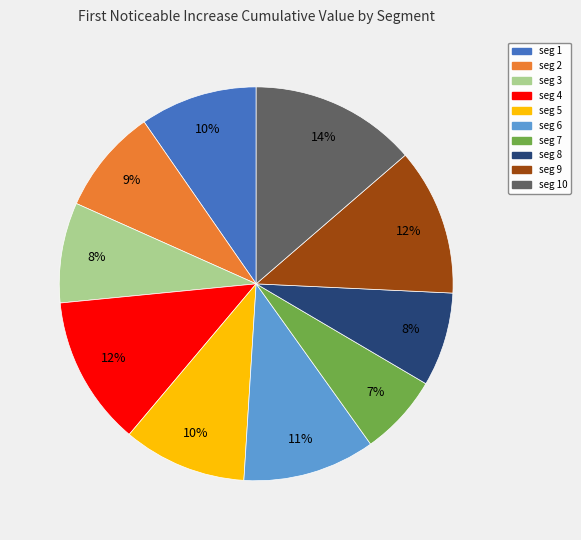

Is the sum of seg 6 and seg 1 greater than half?

No